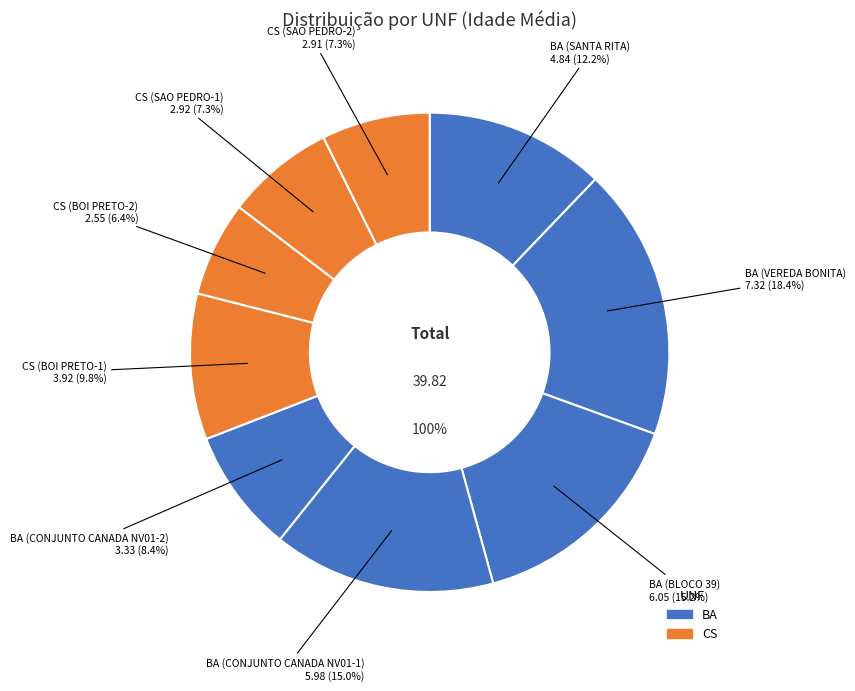

What is the total percentage of BA (CONJUNTO CANADA NV01-2) and CS (BOI PRETO-2)?

14.8%